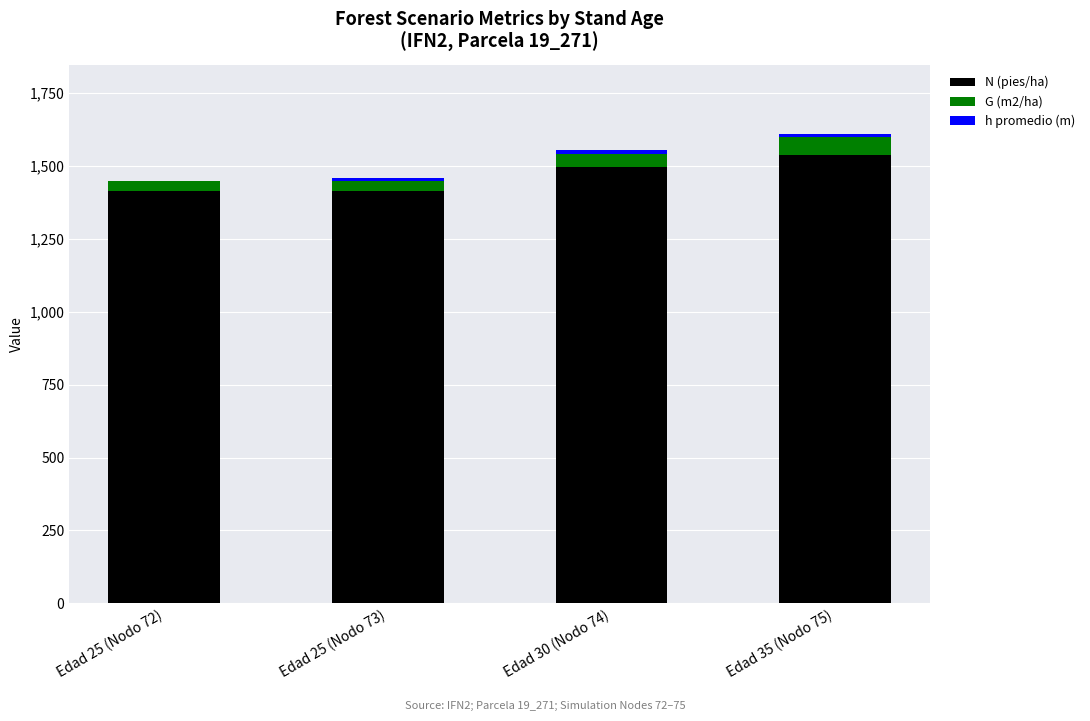

The N (pies/ha) series shows 1414.7 at Edad 25 (Nodo 73). True or false?

True